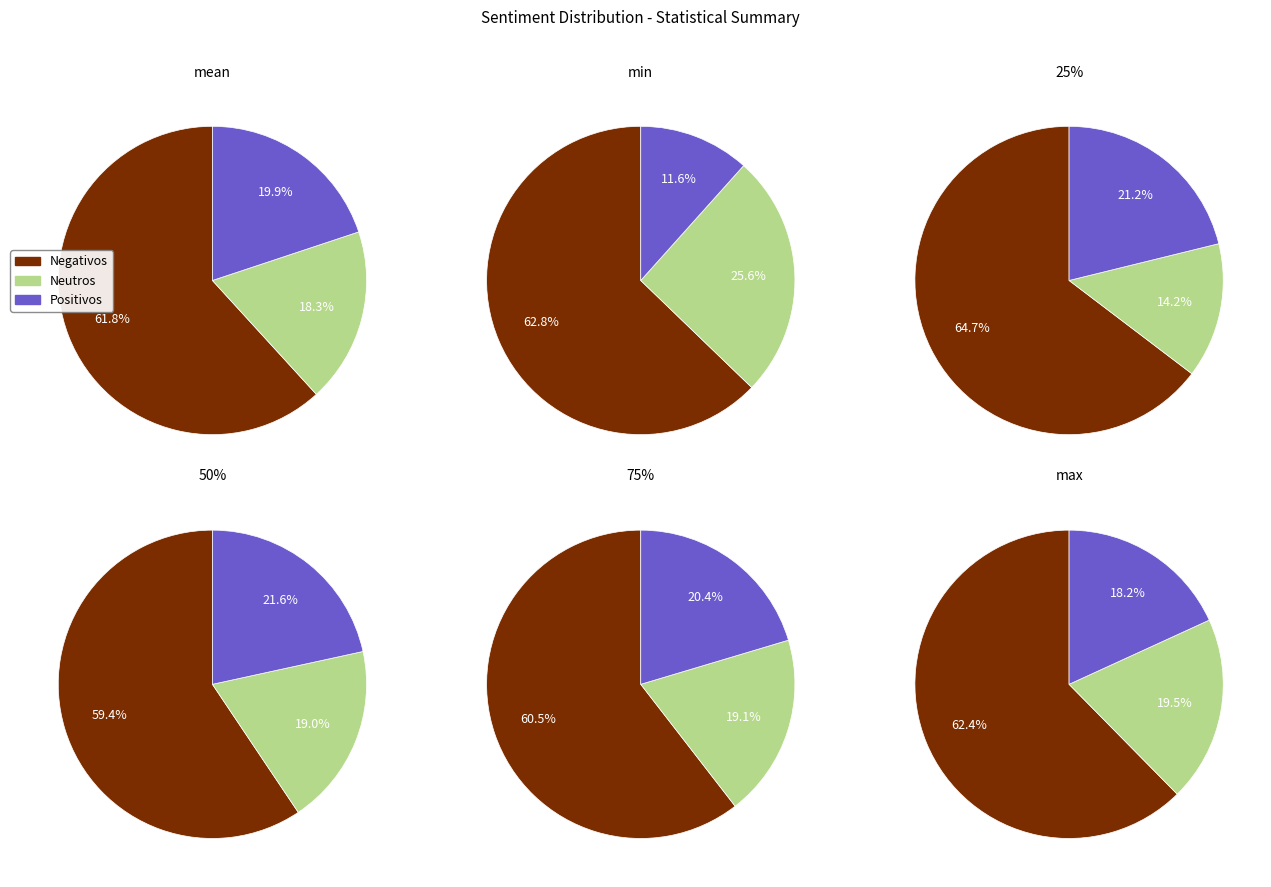

At max, list the series in order from smallest to largest.

Positivos, Neutros, Negativos